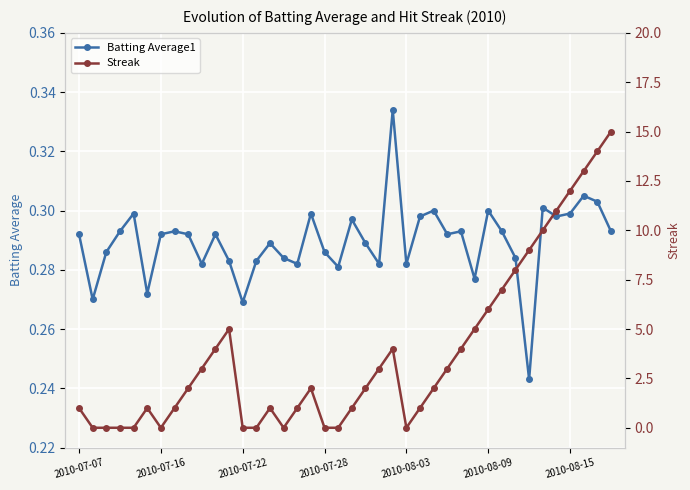

True or false: Batting Average1 has more than 0 points higher than both neighbors.

True